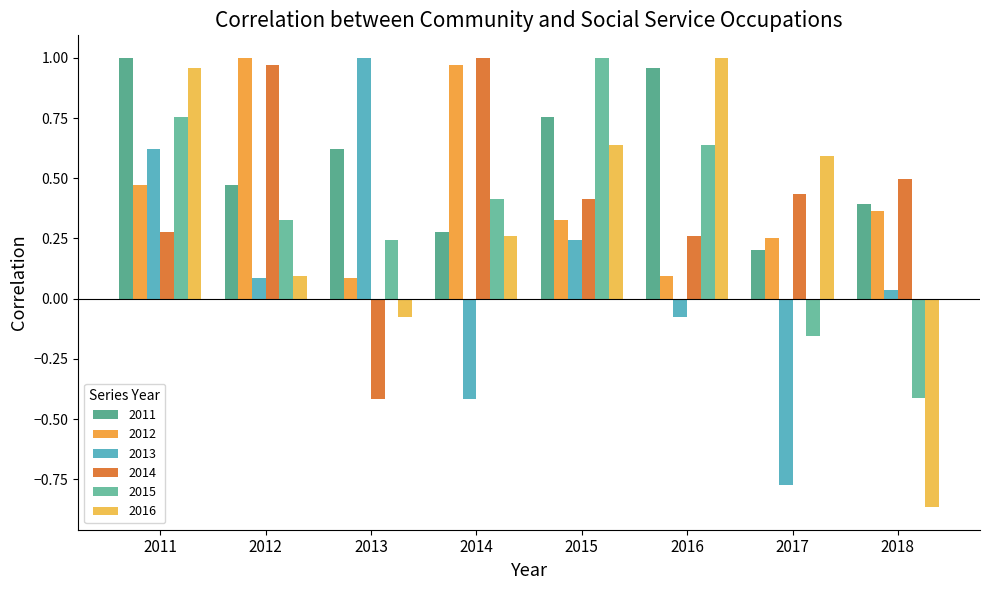

Which label corresponds to the largest value in the chart?

2011